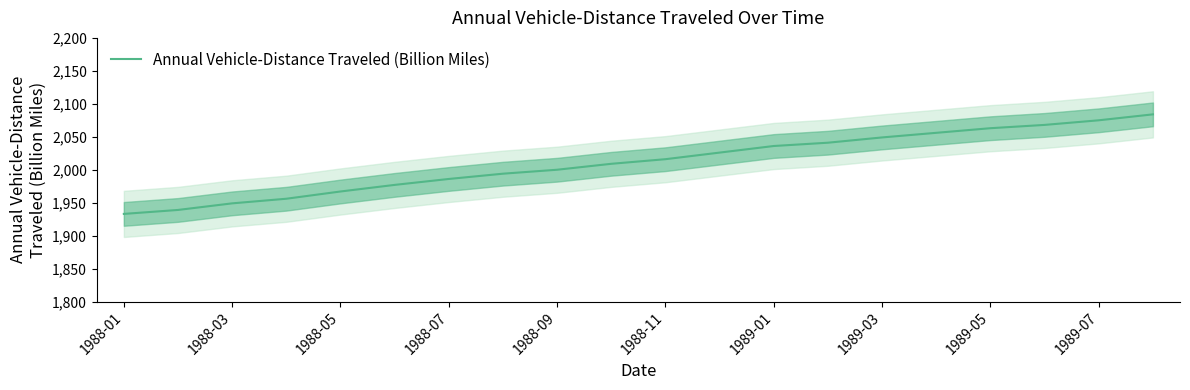

What is the label of the 20th point from the right?

1988-01